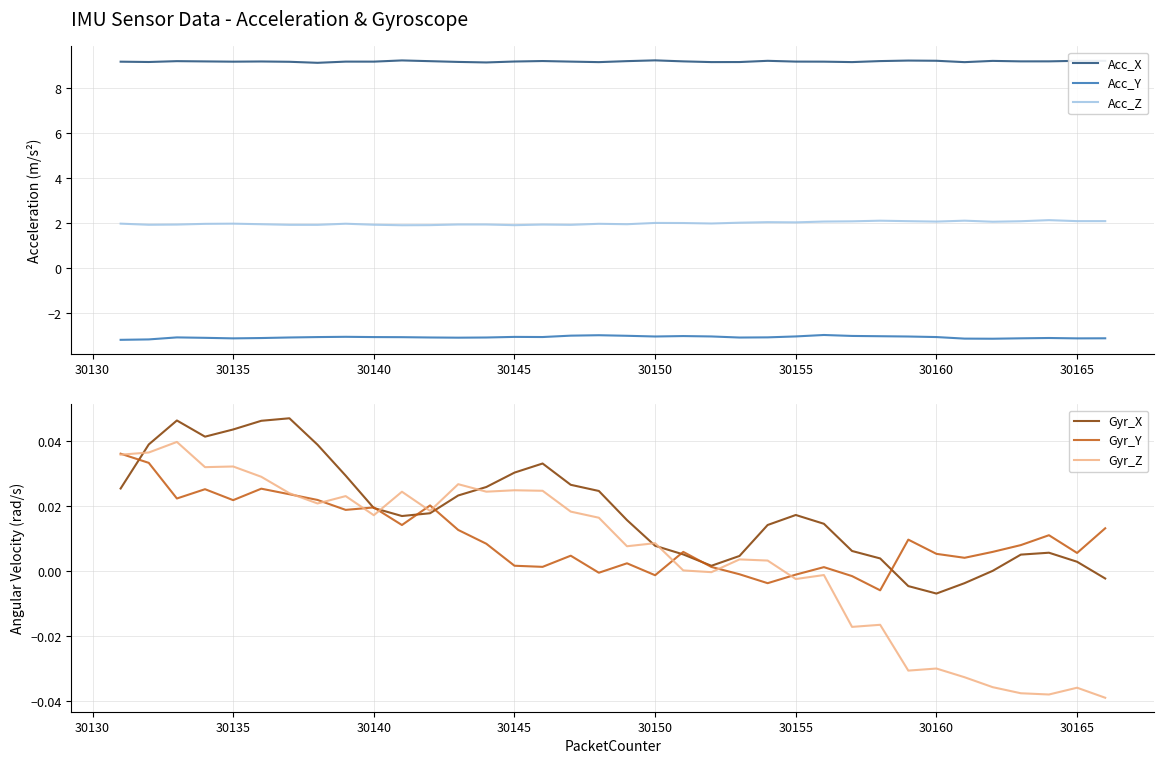

What is the maximum value for Acc_X?

9.2